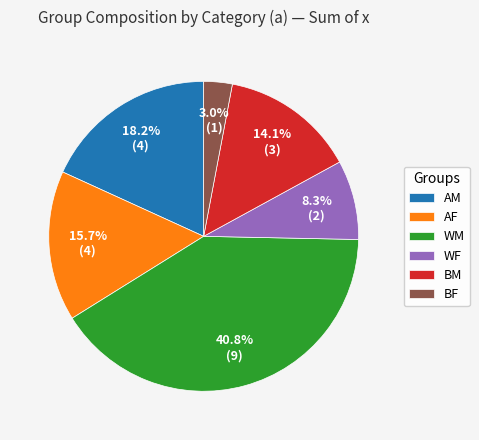

What is the total percentage of WF and BM?

22.4%